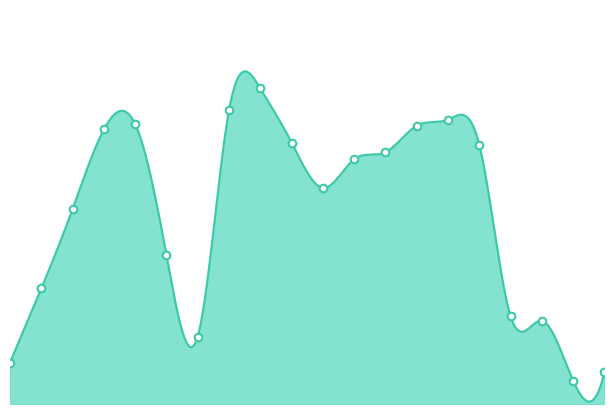

What is the change in value from 2022-07-15 to 2022-09-01?

-140659832